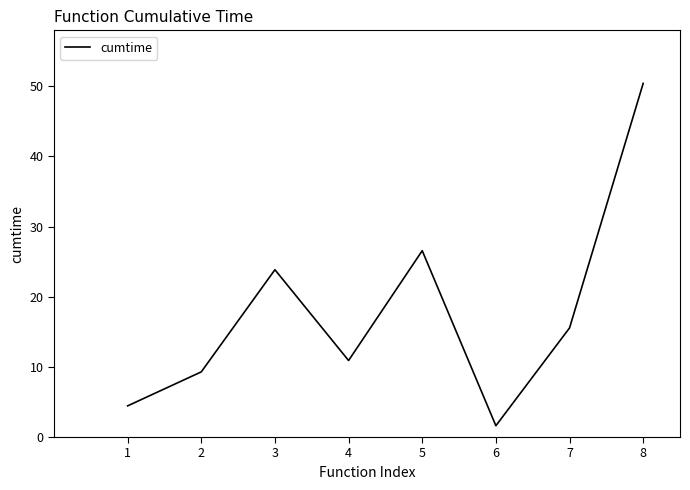

How many lines are shown in the chart?

1